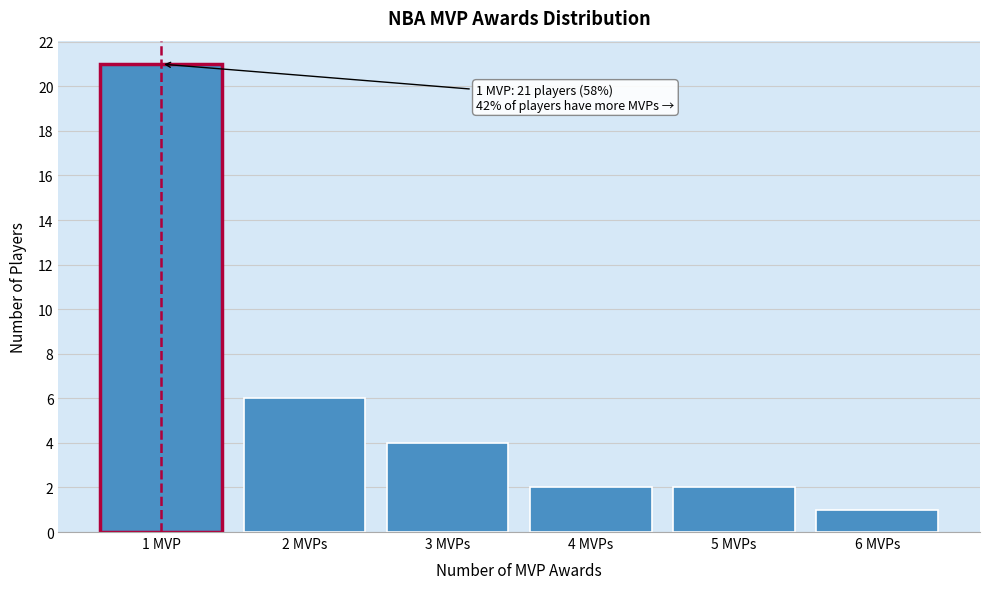

Reading left to right, transcribe all the data shown in this chart.

21	6	4	2	2	1